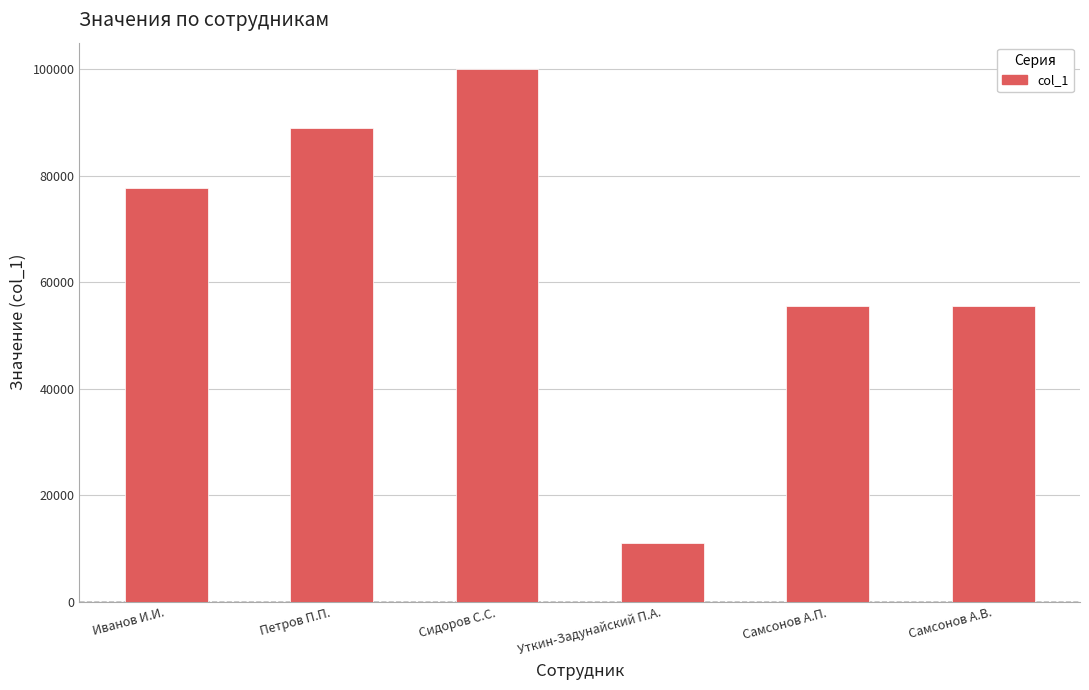

Between Самсонов А.П. and Петров П.П., which is larger?

Петров П.П.